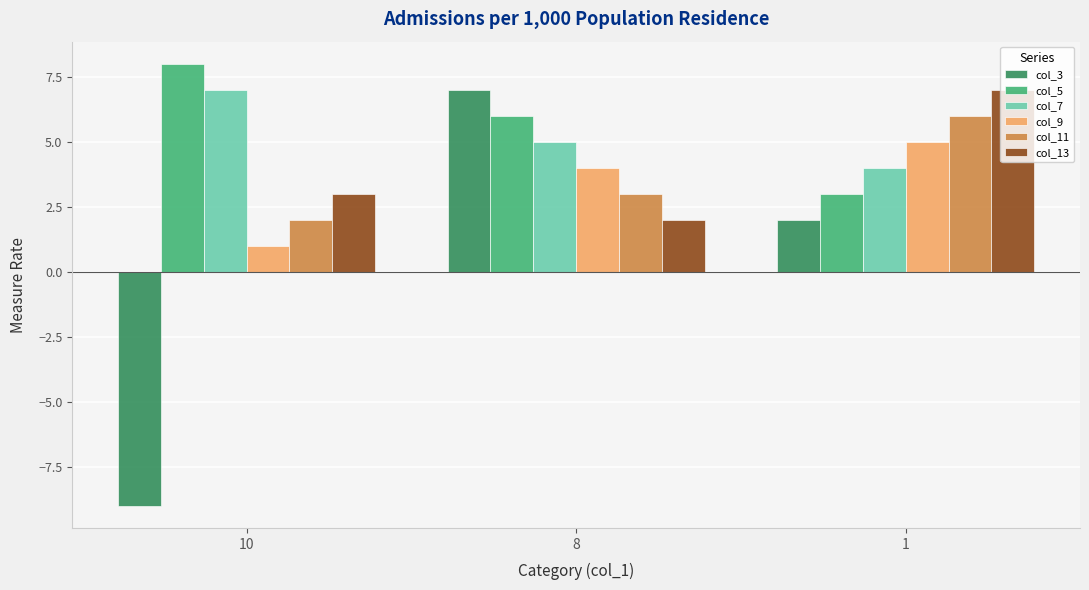

What is the highest value of the col_5 series?

8